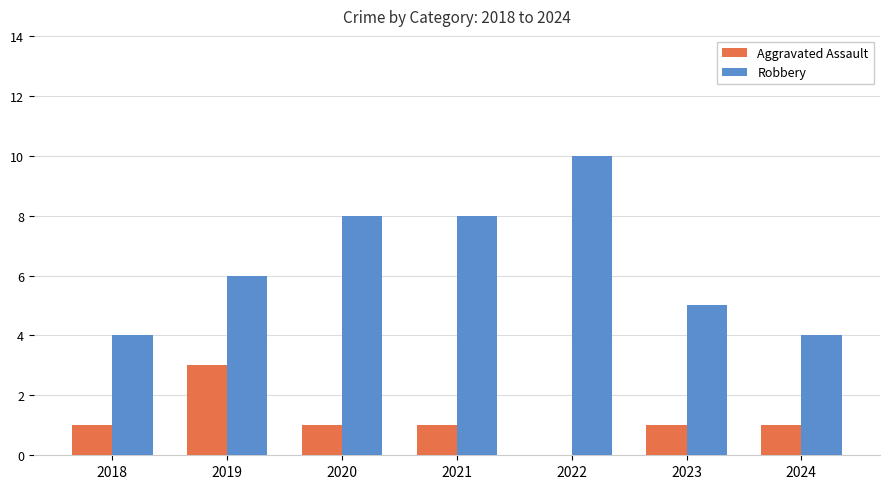

Which label corresponds to the largest value in the chart?

2022